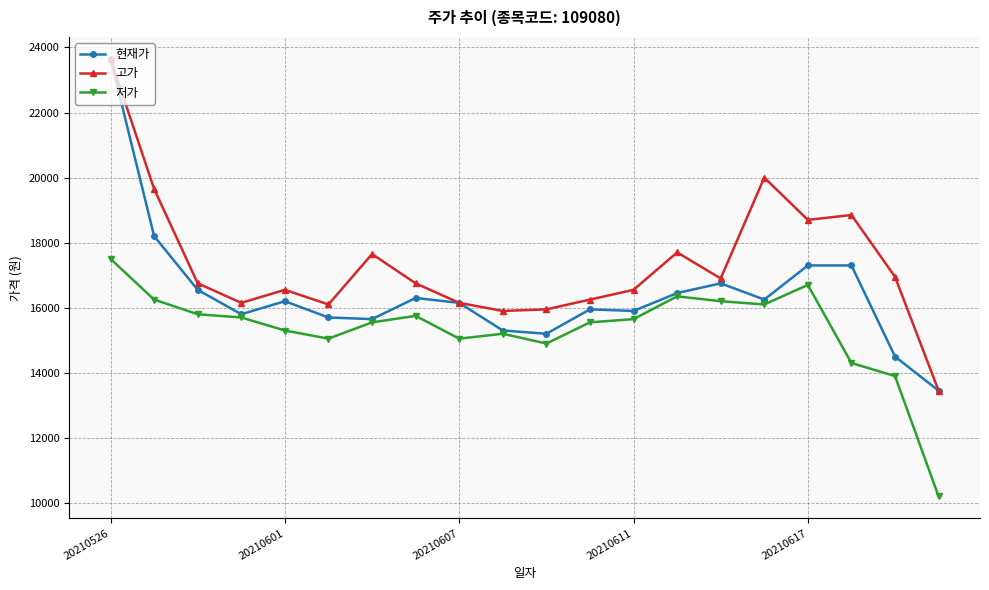

What is the maximum value for 저가?

17500